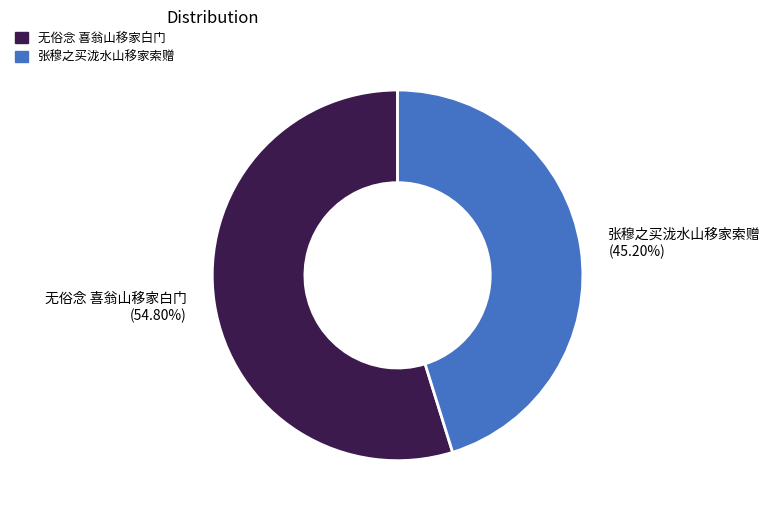

To the nearest percent, what portion does 无俗念 喜翁山移家白门 represent?

55%